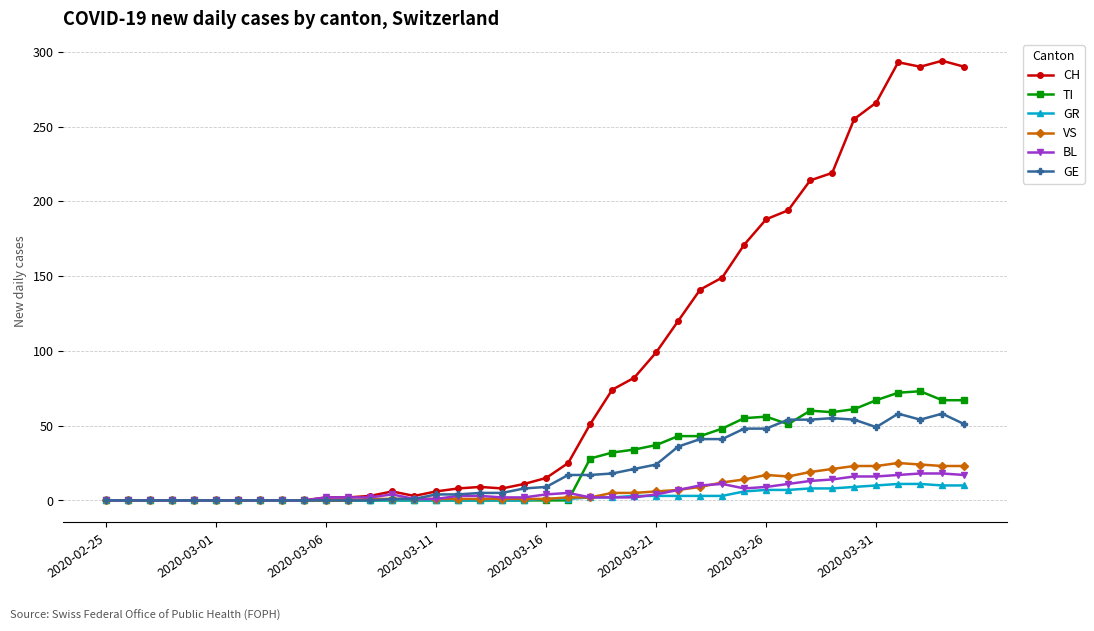

True or false: CH has more than 0 interior local peaks.

True